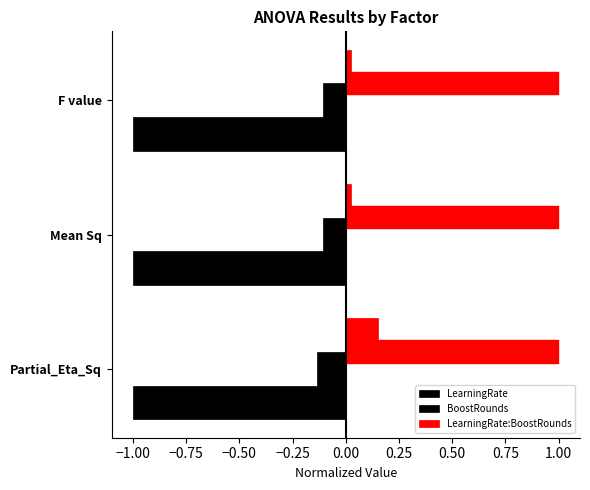

True or false: BoostRounds has a value of -0.1 at Mean Sq.

False